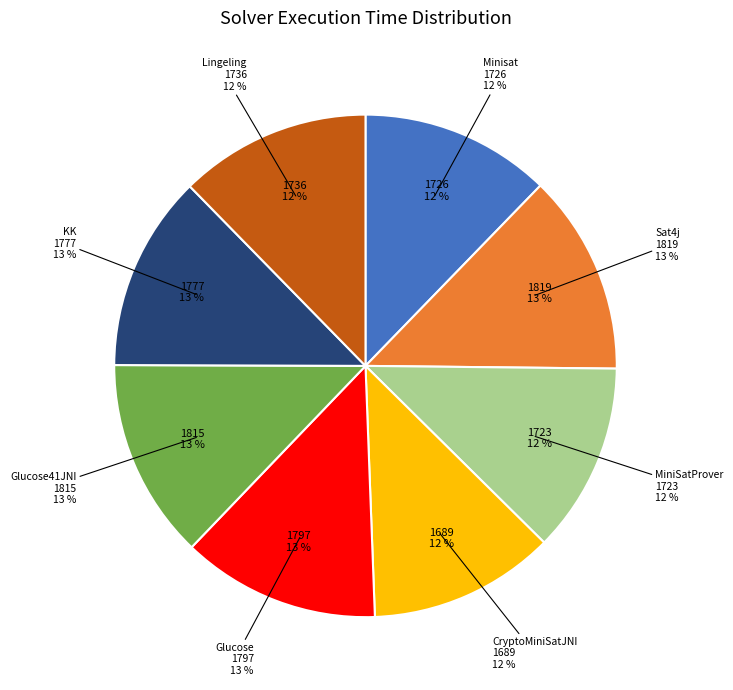

To the nearest percent, what is the combined percentage of Glucose41JNI and Glucose?

26%